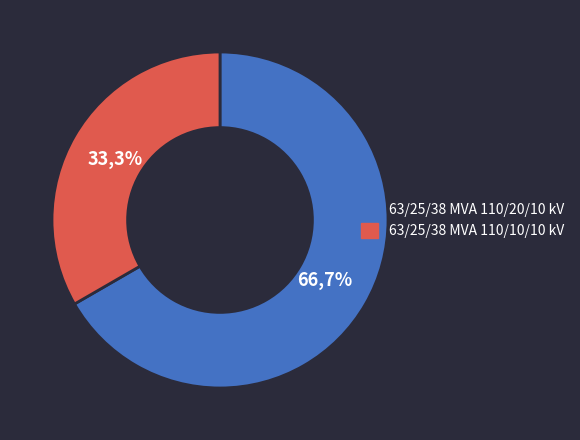

True or false: 63/25/38 MVA 110/10/10 kV accounts for 33% of the total.

True